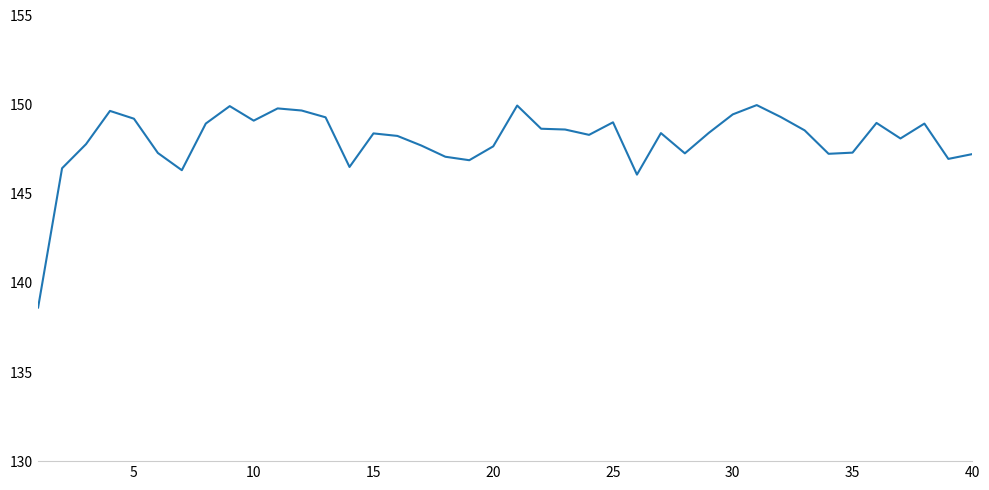

What is the difference between the maximum and minimum values?

11.4